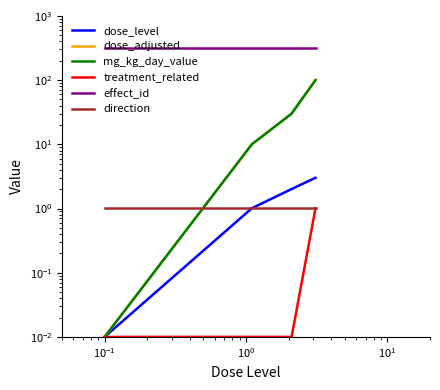

Reading right to left, extract all data points from this chart.

dose_level: 3.0	2.0	1.0	0.0
dose_adjusted: 100.0	30.0	10.0	0.0
mg_kg_day_value: 100.0	30.0	10.0	0.0
treatment_related: 1.0	0.0	0.0	0.0
effect_id: 320.0	320.0	320.0	320.0
direction: 1.0	1.0	1.0	1.0